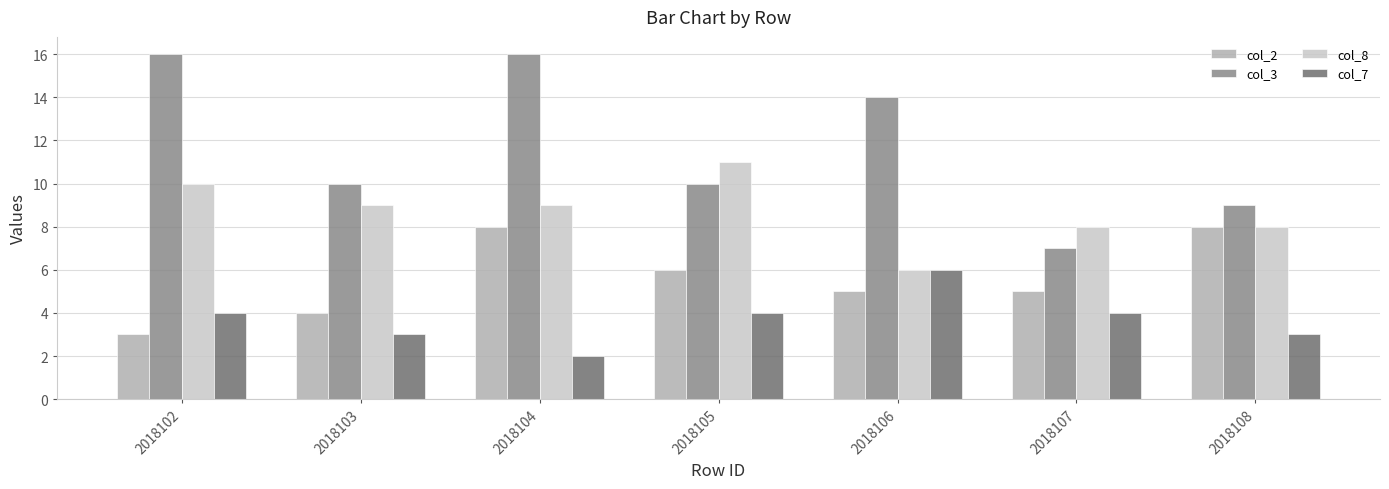

Is it true that col_2 equals 2 at 2018106?

False